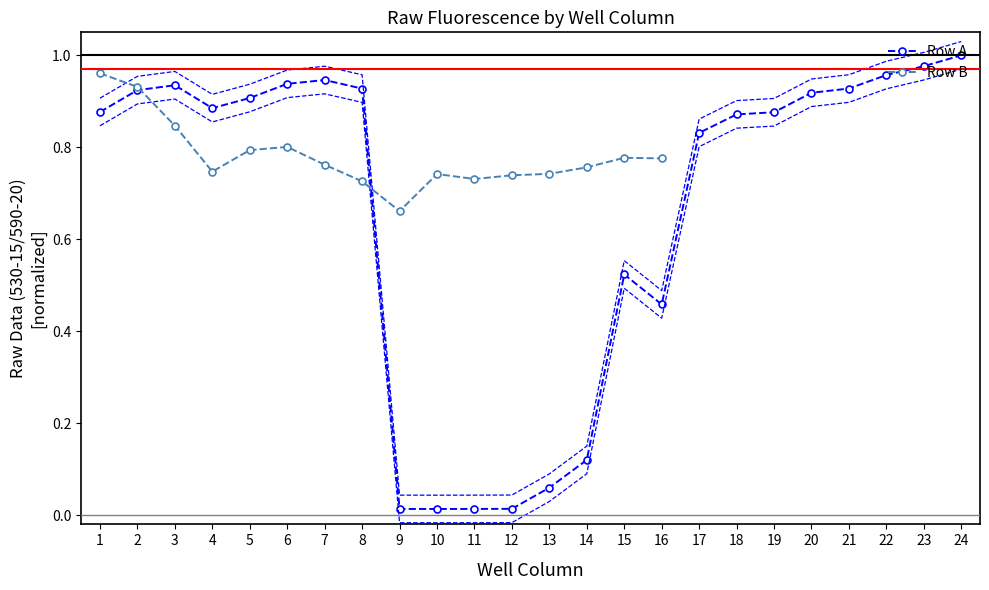

List the labels in order of value, smallest first.

10, 9, 11, 12, 13, 14, 16, 15, 17, 18, 19, 1, 4, 5, 20, 2, 8, 21, 3, 6, 7, 22, 23, 24